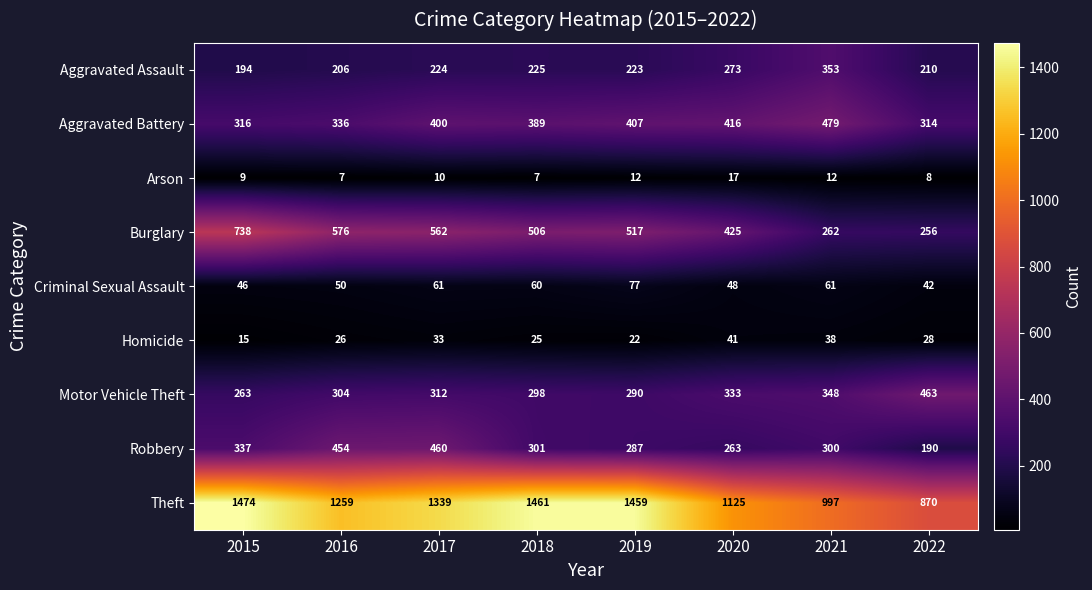

The Arson series shows 7 at 2016. True or false?

True